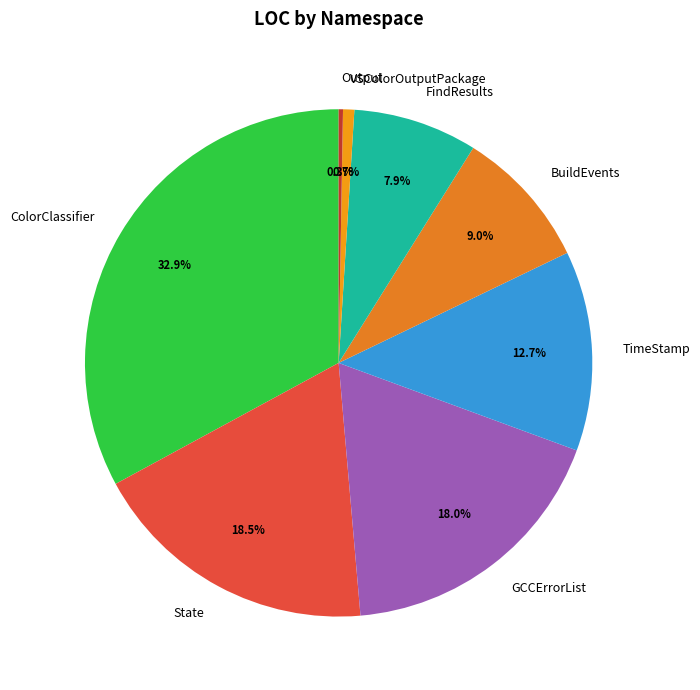

Between ColorClassifier and GCCErrorList, which is larger?

ColorClassifier